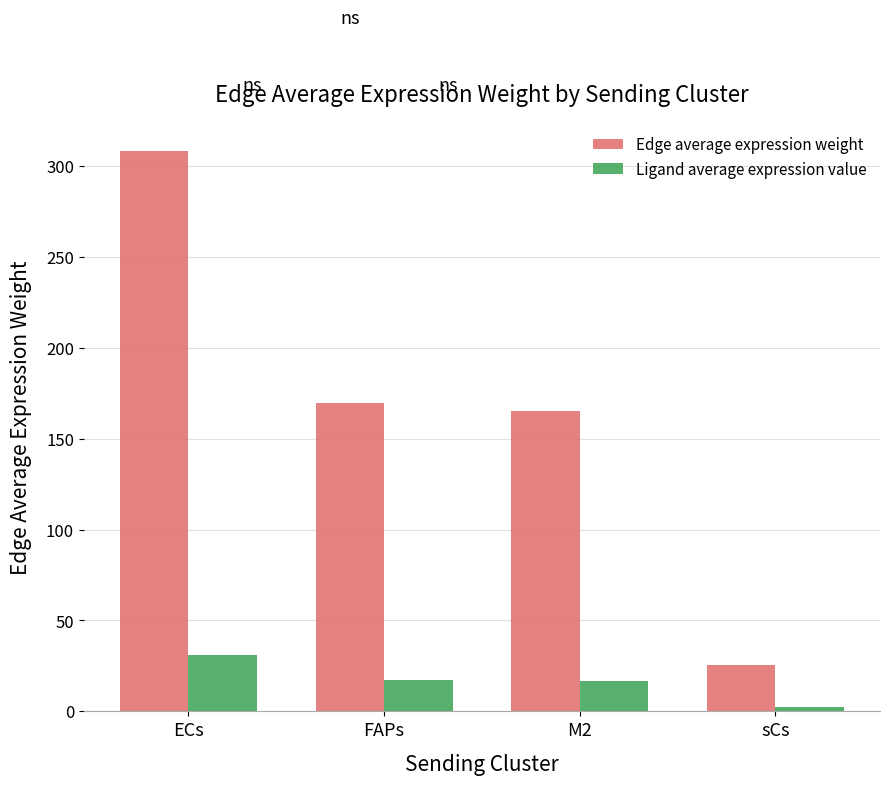

At which category does the chart reach its peak across all series?

ECs